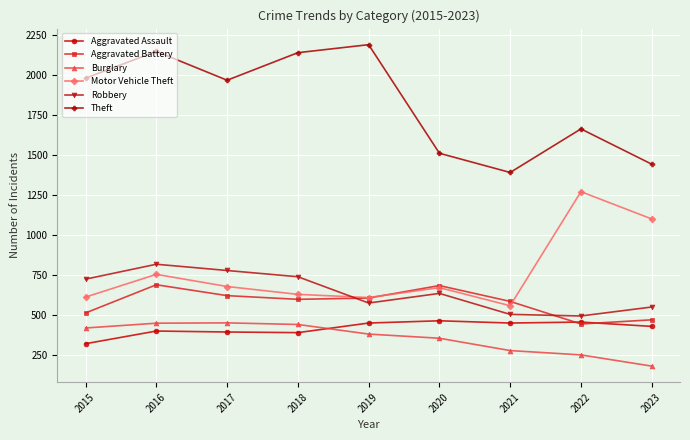

What are all the series names shown in the legend?

Aggravated Assault, Aggravated Battery, Burglary, Motor Vehicle Theft, Robbery, Theft